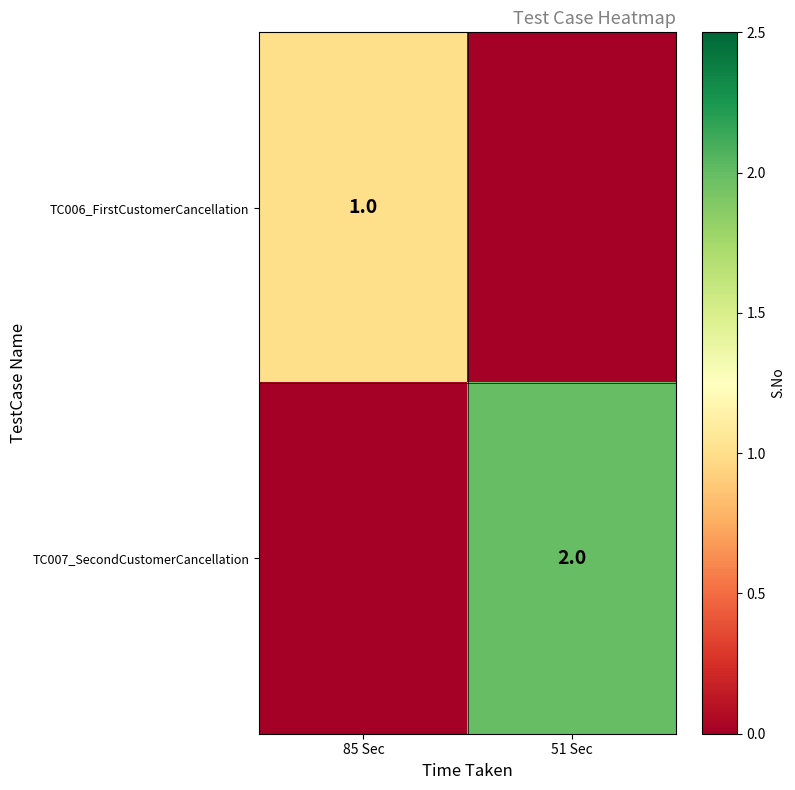

What is the sum of all TC007_SecondCustomerCancellation values?

2